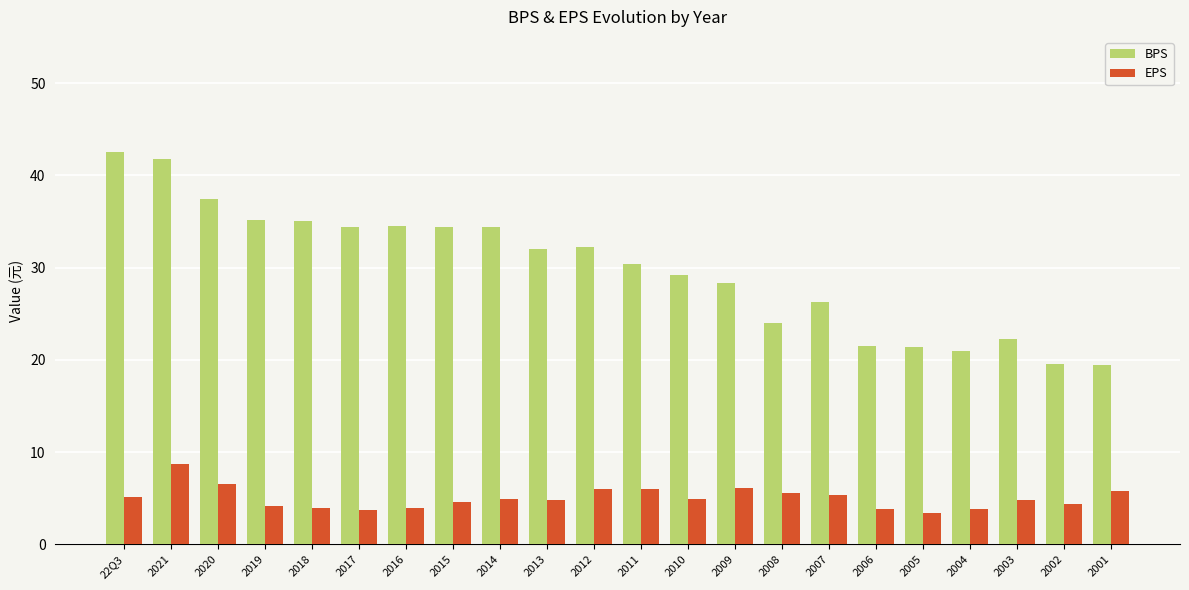

At 2012, list the series in order from smallest to largest.

EPS, BPS